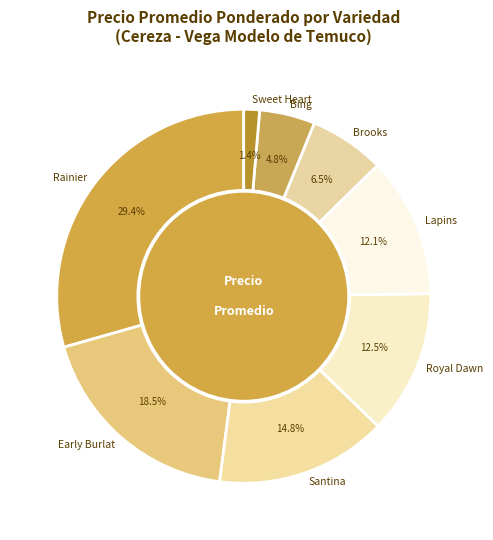

What percentage is the Rainier slice, to the nearest percent?

29%